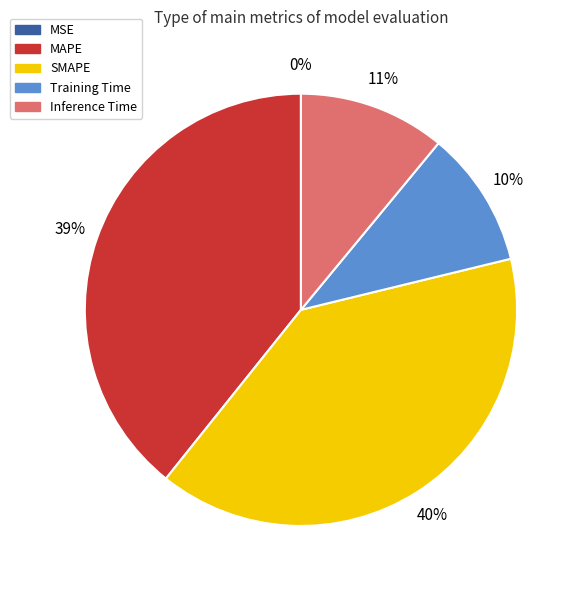

To the nearest percent, what portion does Training Time represent?

10%